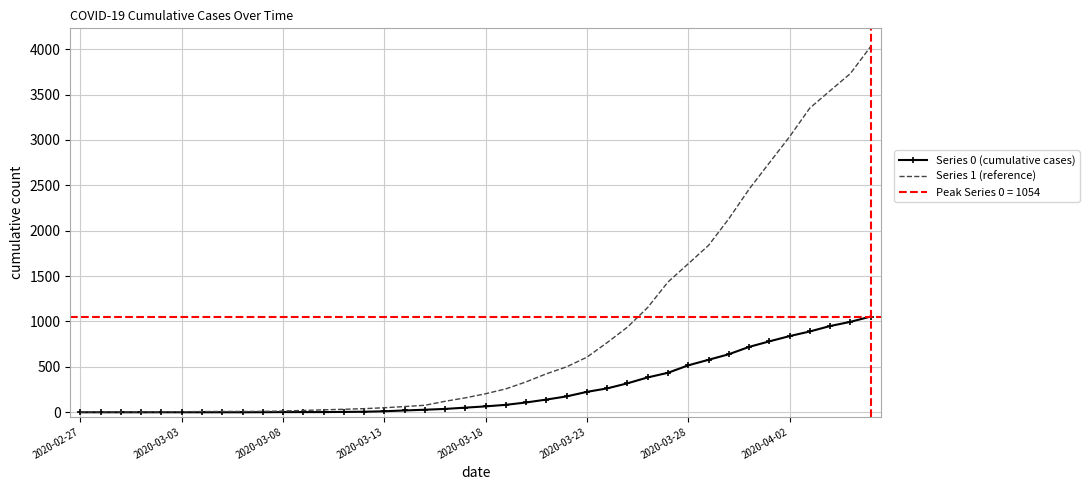

The value of Series 0 (cumulative cases) at 16 is 28. True or false?

False